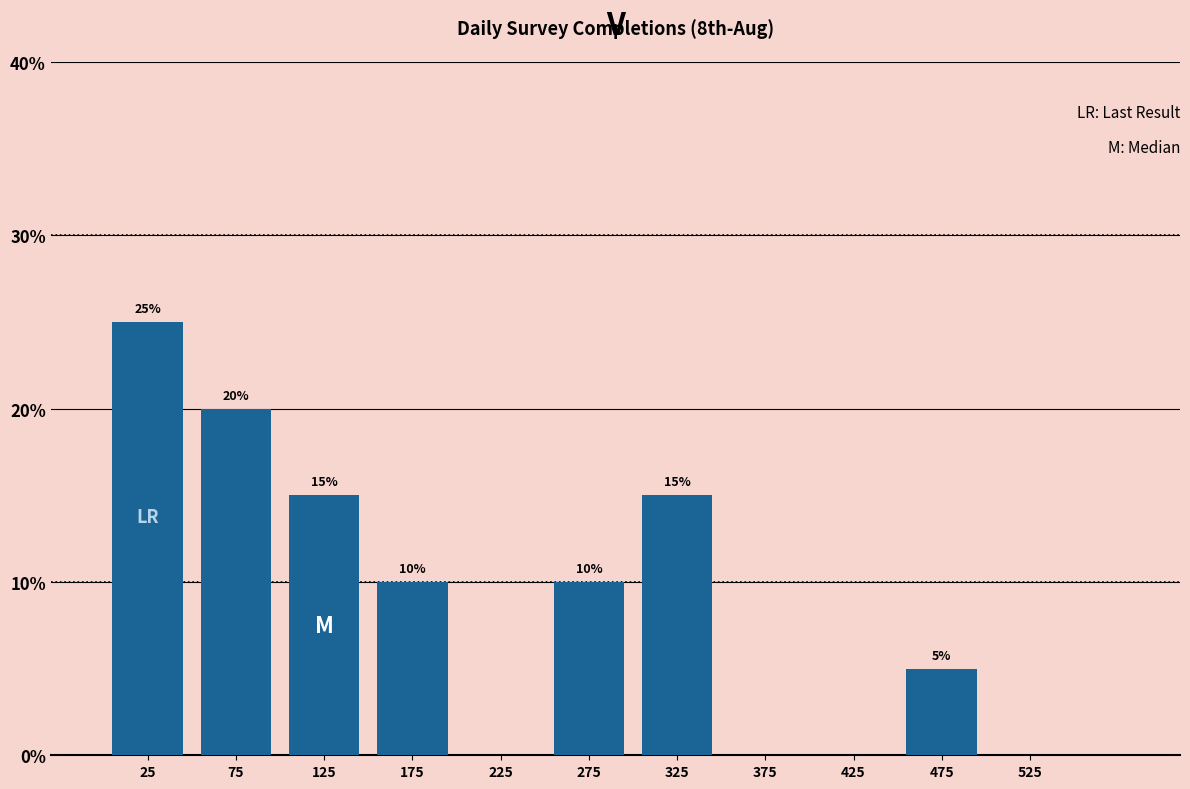

Which range on the x-axis has the tallest bar?

0 to 50